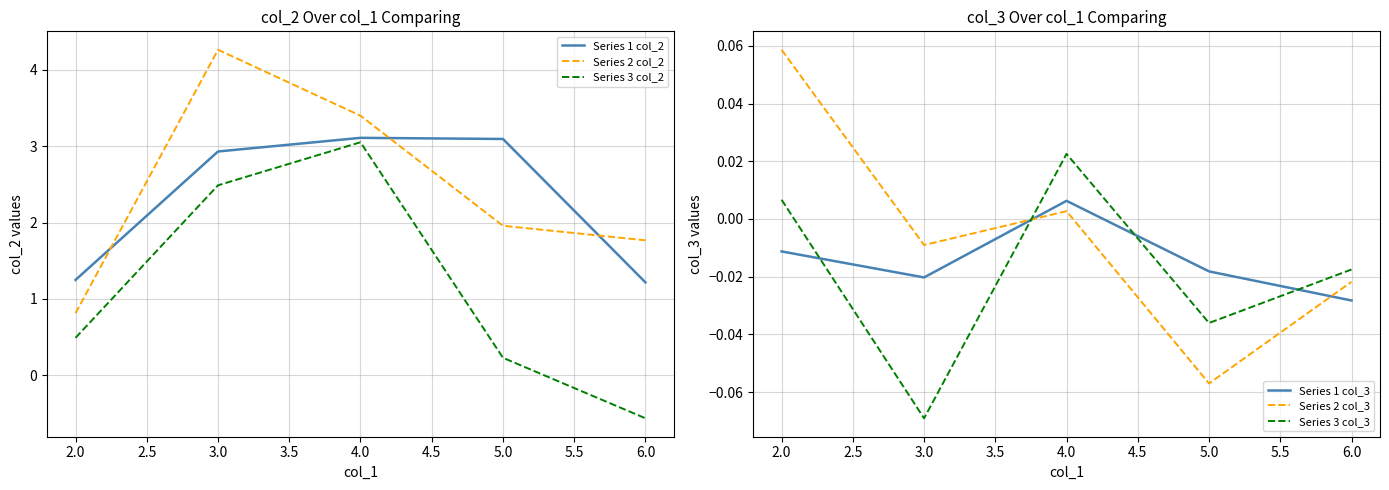

Where is Series 3 col_3 nearest to the value 0?

2.0